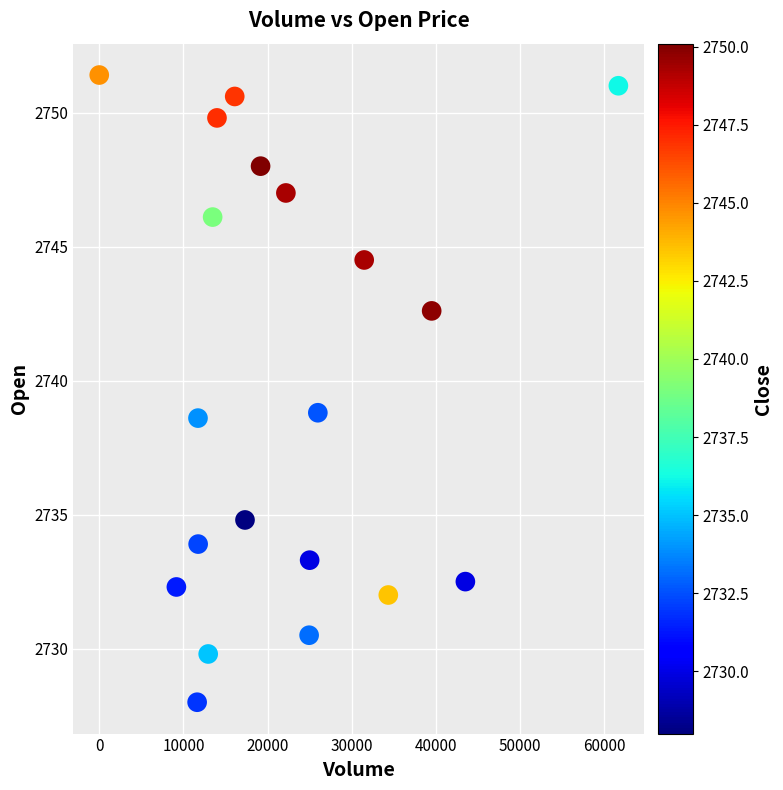

What is the range of Y values (max minus min)?

23.4